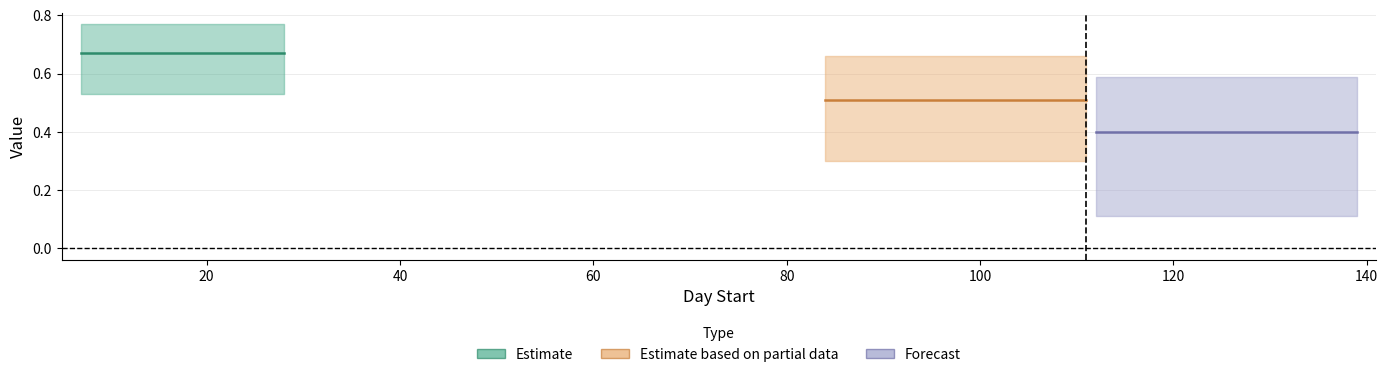

List the labels in order of upper value, largest first.

0, 1, 2